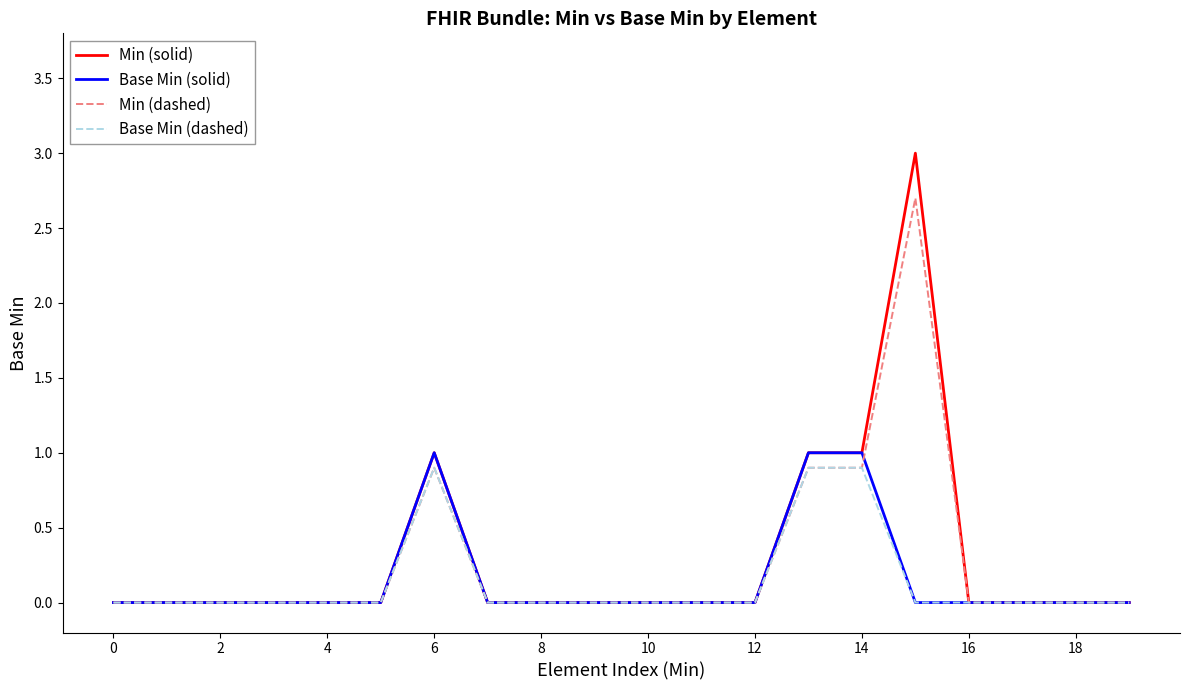

Rank the series by their maximum value, from highest to lowest.

Min (solid), Min (dashed), Base Min (solid), Base Min (dashed)